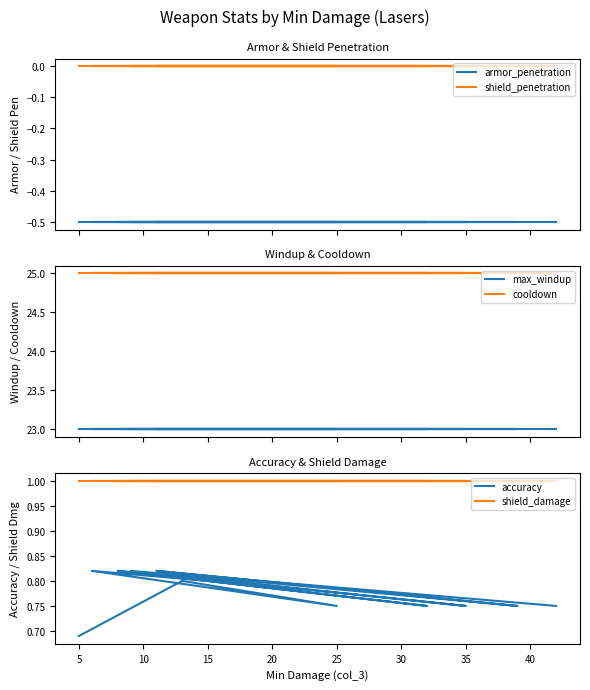

How many lines are shown in the chart?

6